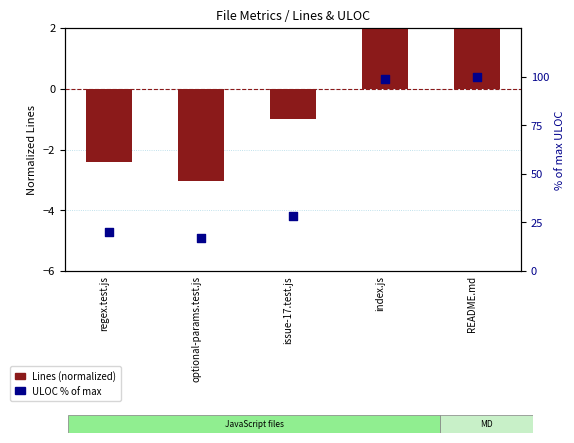

What is the total value across all series at issue-17.test.js?

27.5